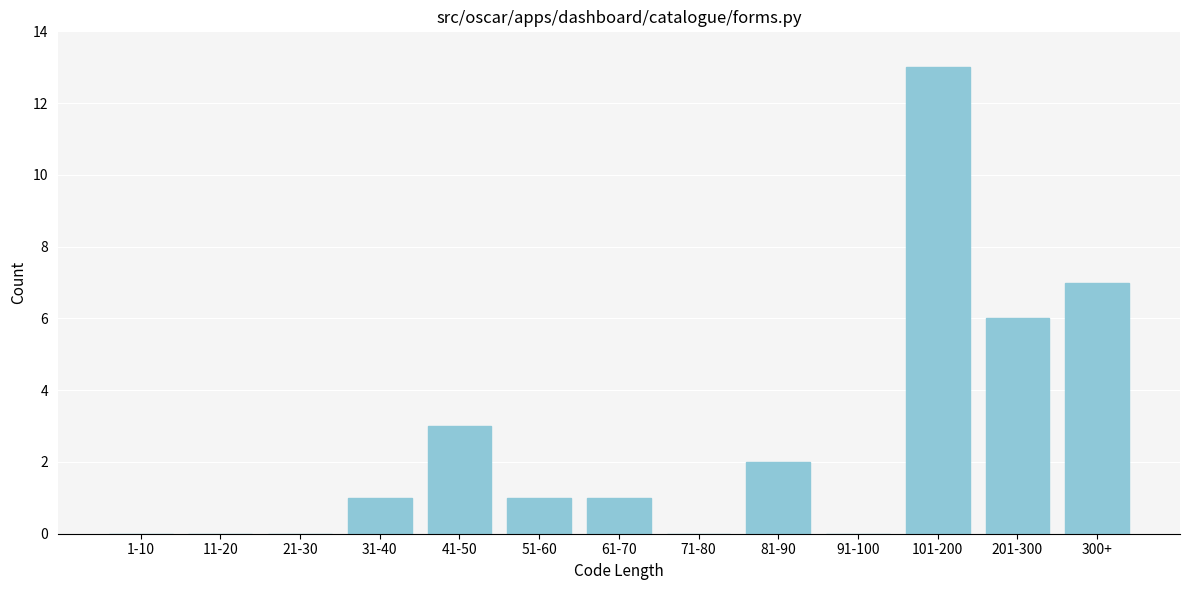

Reading right to left, transcribe all the data shown in this chart.

300+=7	201-300=6	101-200=13	91-100=0	81-90=2	71-80=0	61-70=1	51-60=1	41-50=3	31-40=1	21-30=0	11-20=0	1-10=0